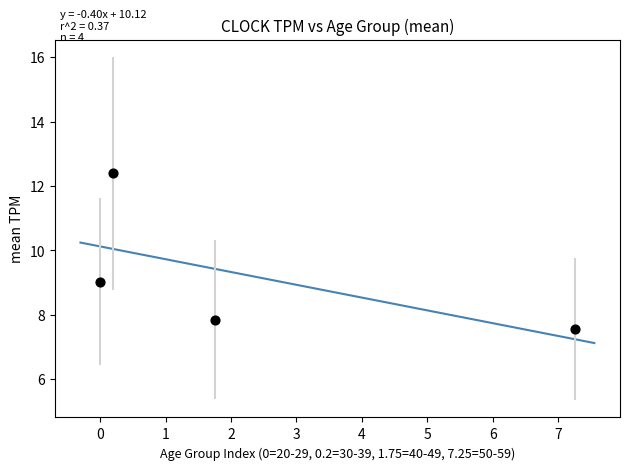

What is the average Y value?

9.2